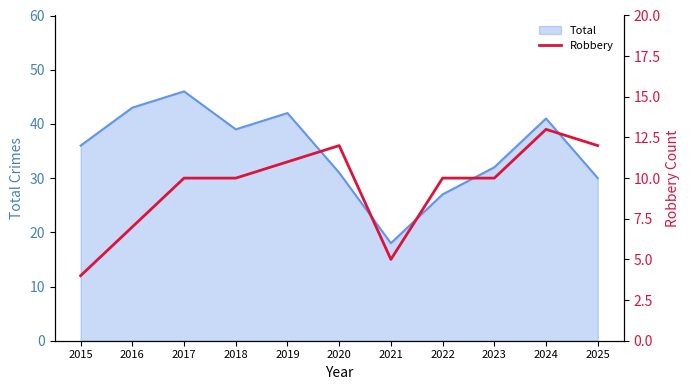

What is the lowest value of the Total series?

18